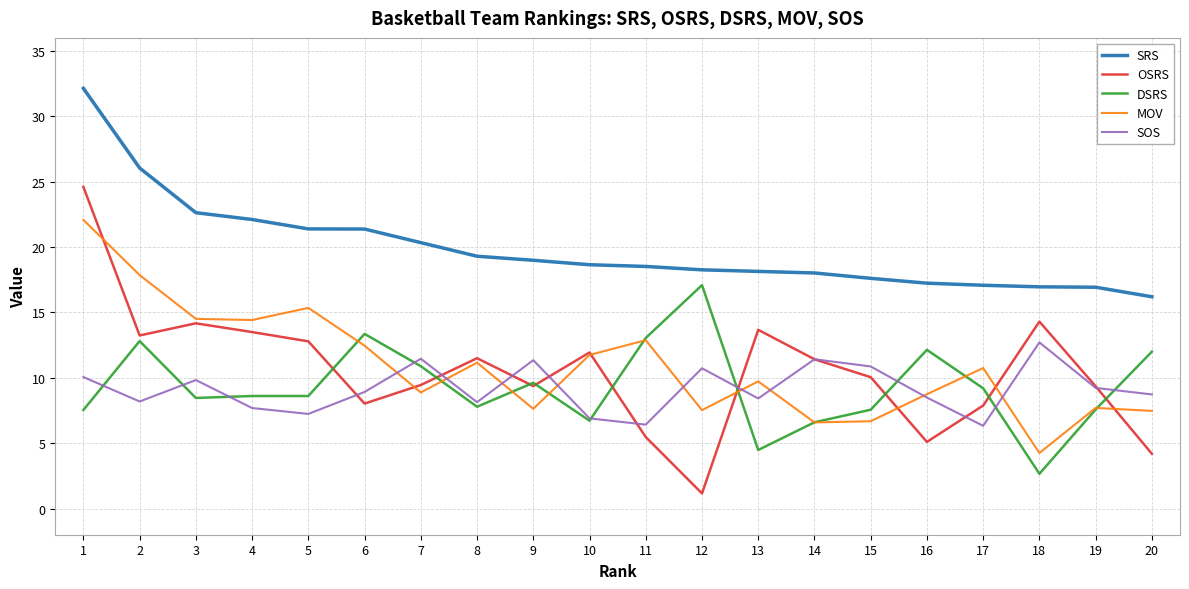

How many intersections are there between MOV and OSRS?

7